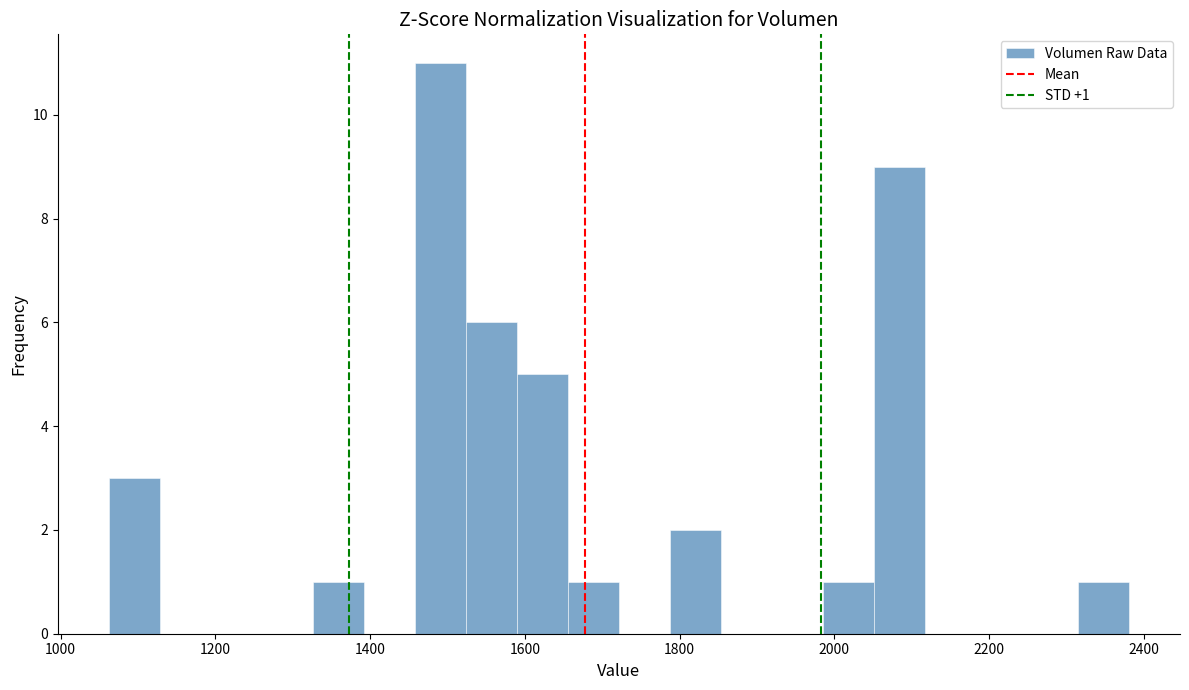

Around what value on the x-axis is the tallest bar? Give the approximate position of its centre, as read against the axis.

1500